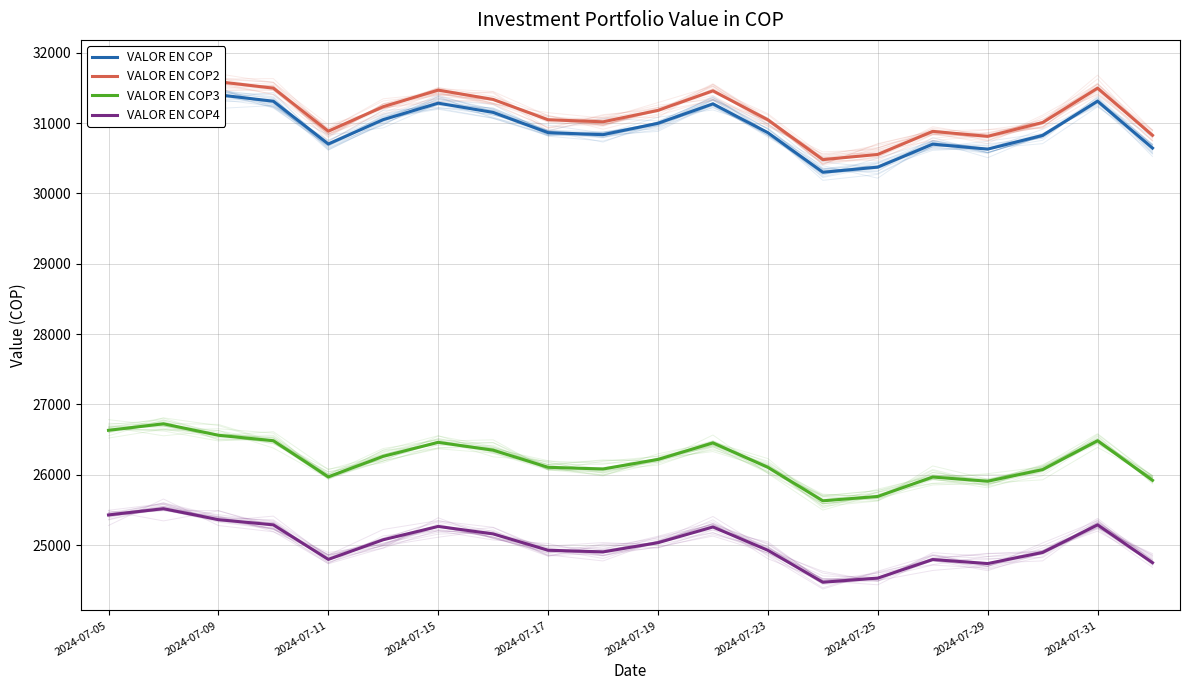

How many lines are shown in the chart?

4